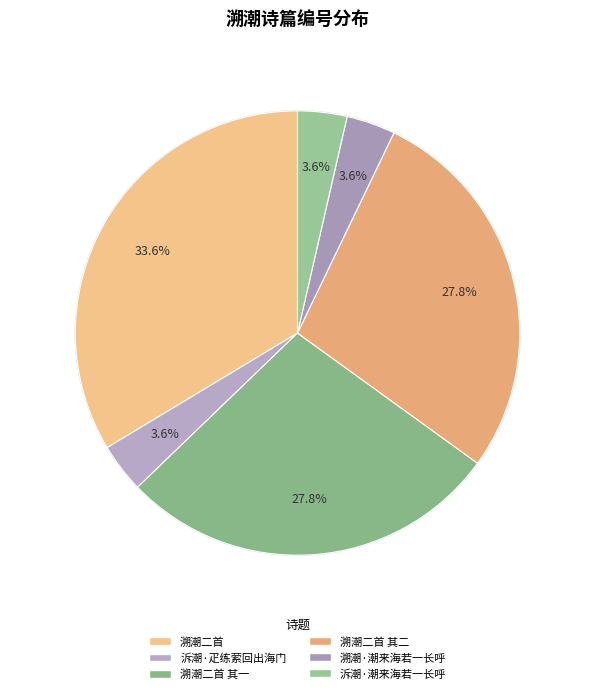

Count the number of slices in the pie.

6